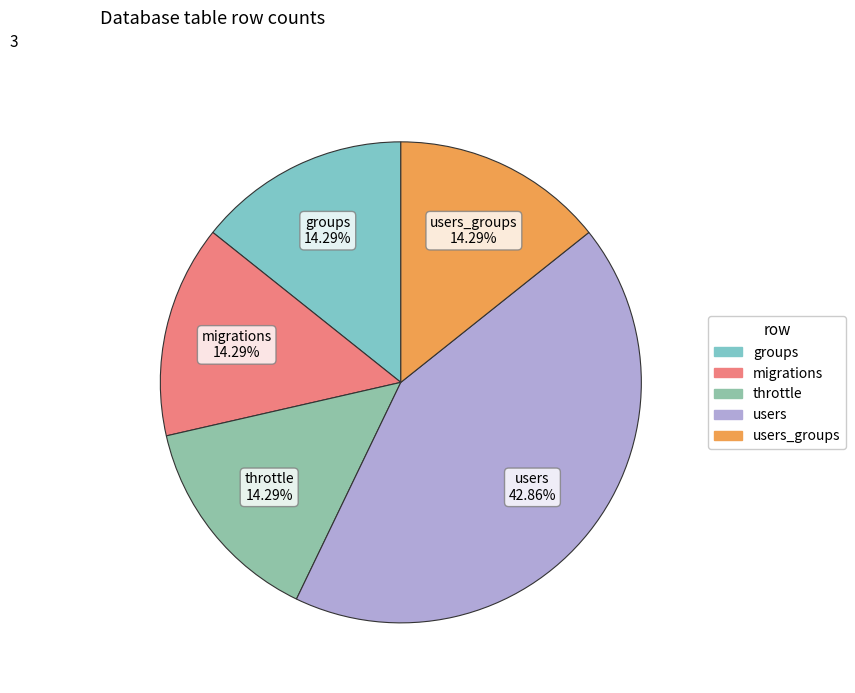

To the nearest percent, what is the difference between the largest and smallest slice percentages?

29%